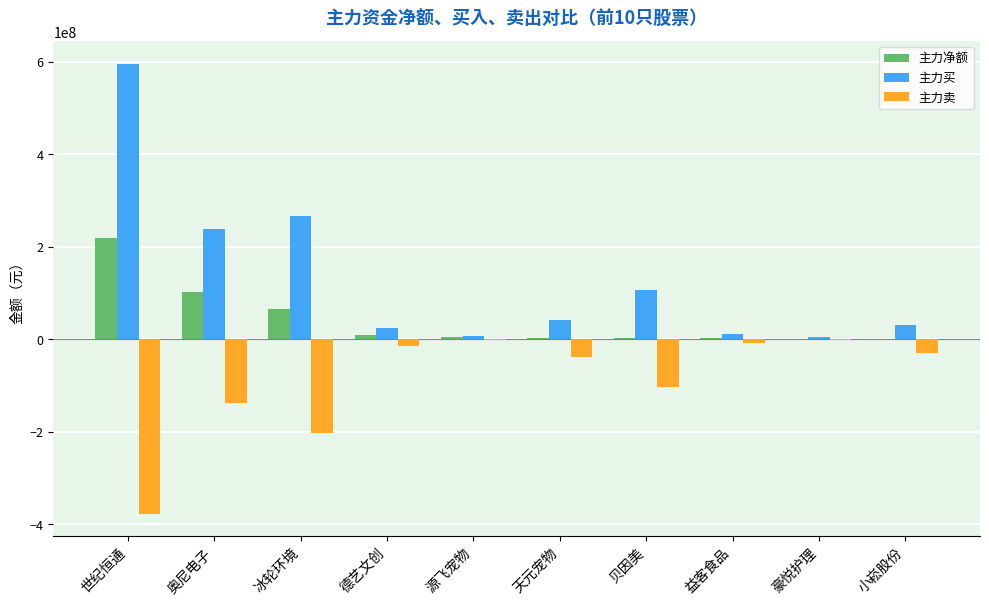

Is it true that 主力买 equals 178273319 at 冰轮环境?

False